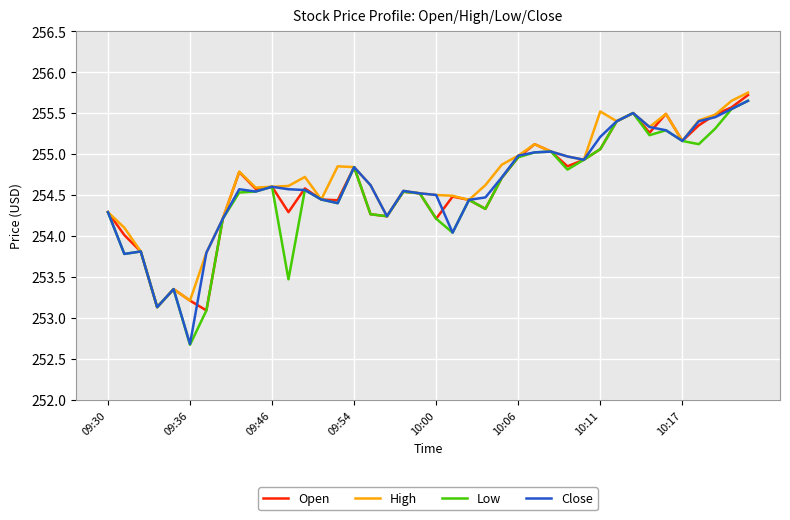

Which series has the largest range (max minus min)?

Low